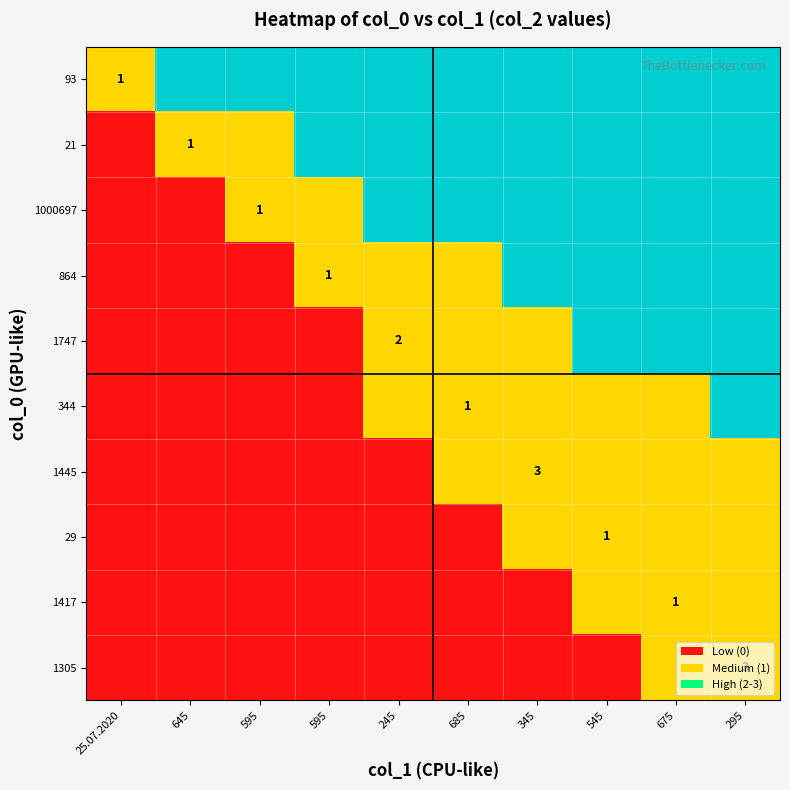

Is it true that 1445 equals 0 at 675?

False